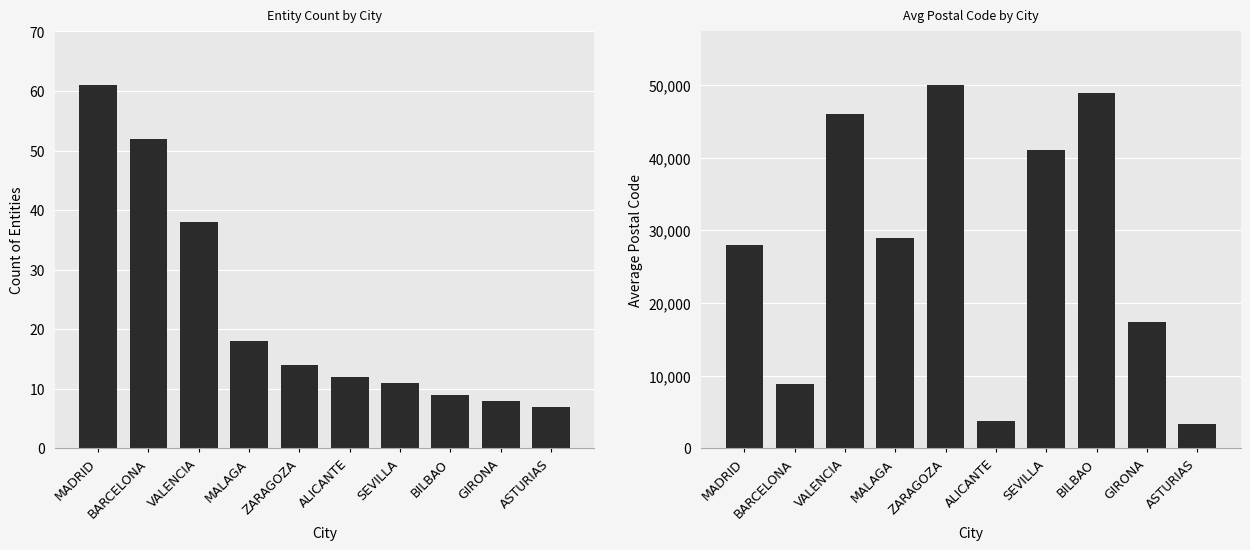

Which series has the largest total across all categories?

Avg Postal Code